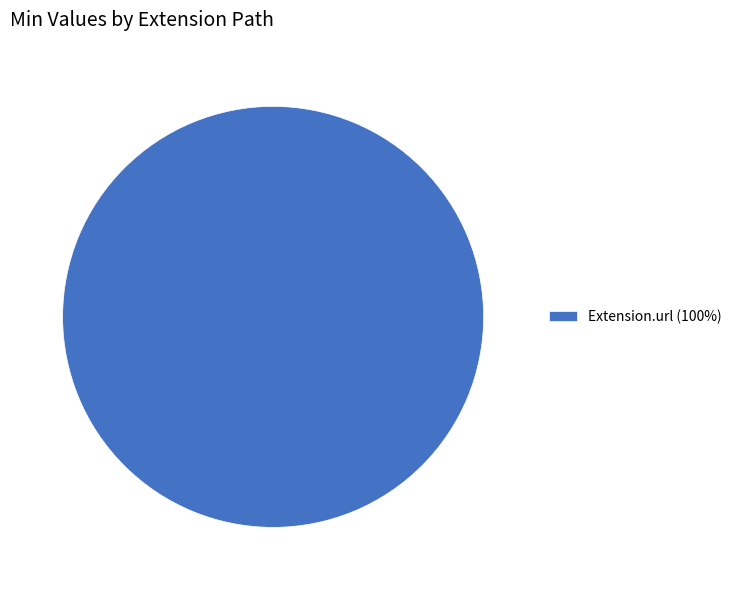

Count the number of slices in the pie.

1